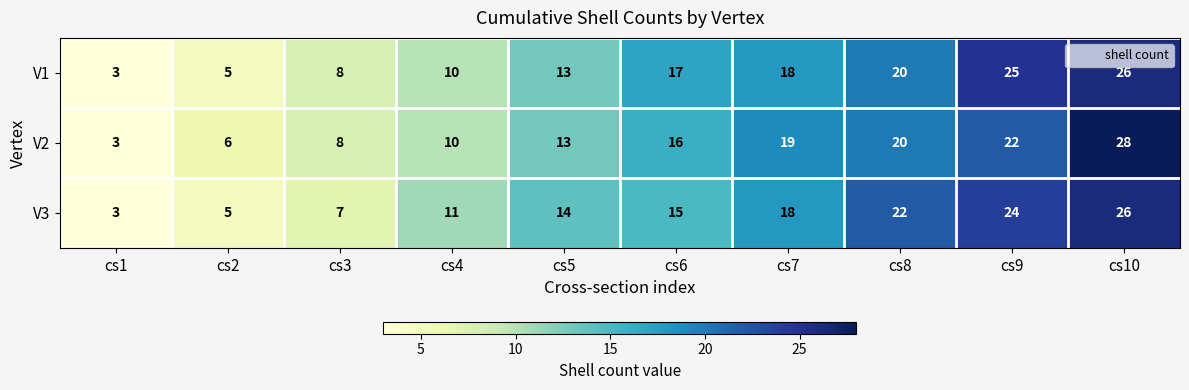

List the labels in order of V3 value, smallest first.

cs1, cs2, cs3, cs4, cs5, cs6, cs7, cs8, cs9, cs10